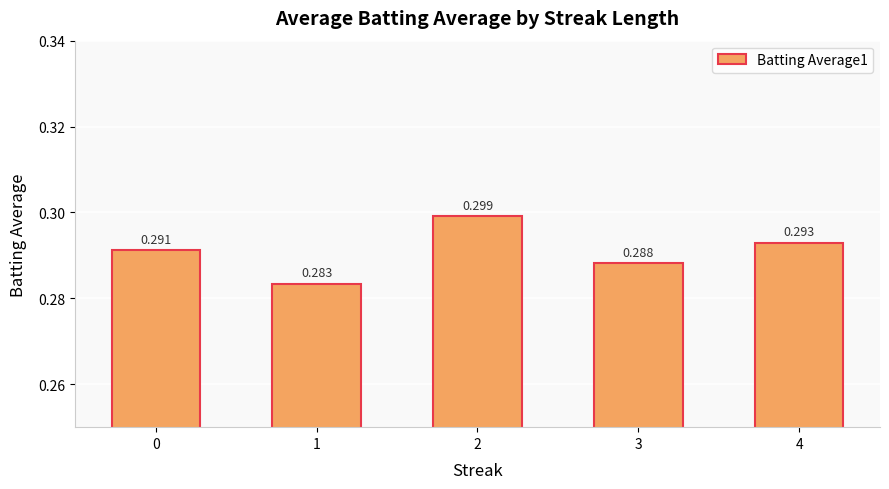

How many values are between 0 and 1?

5